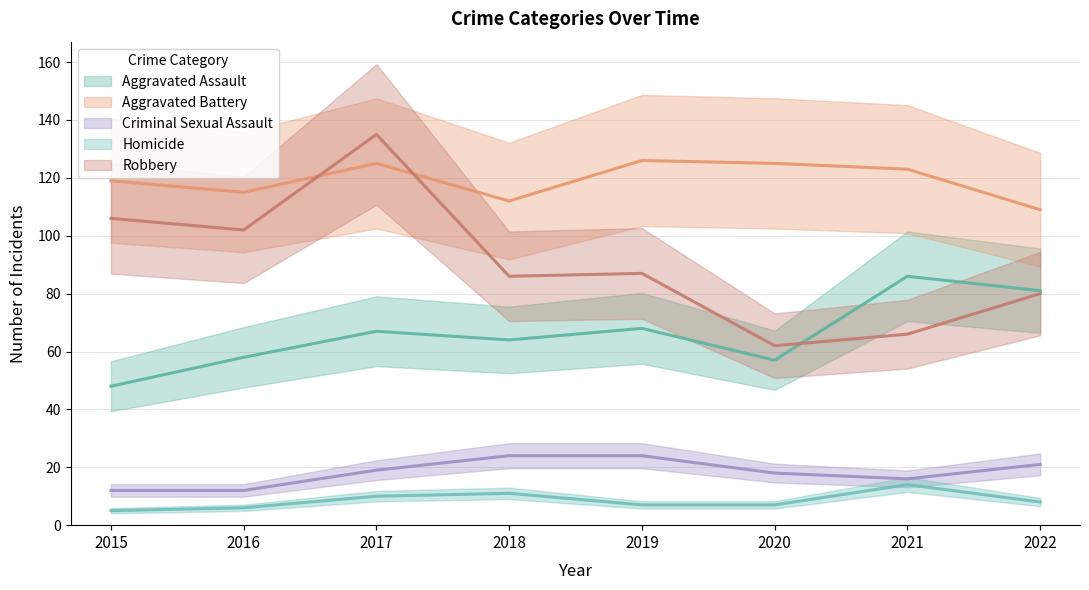

At which label is Aggravated Assault closest to 67?

2017